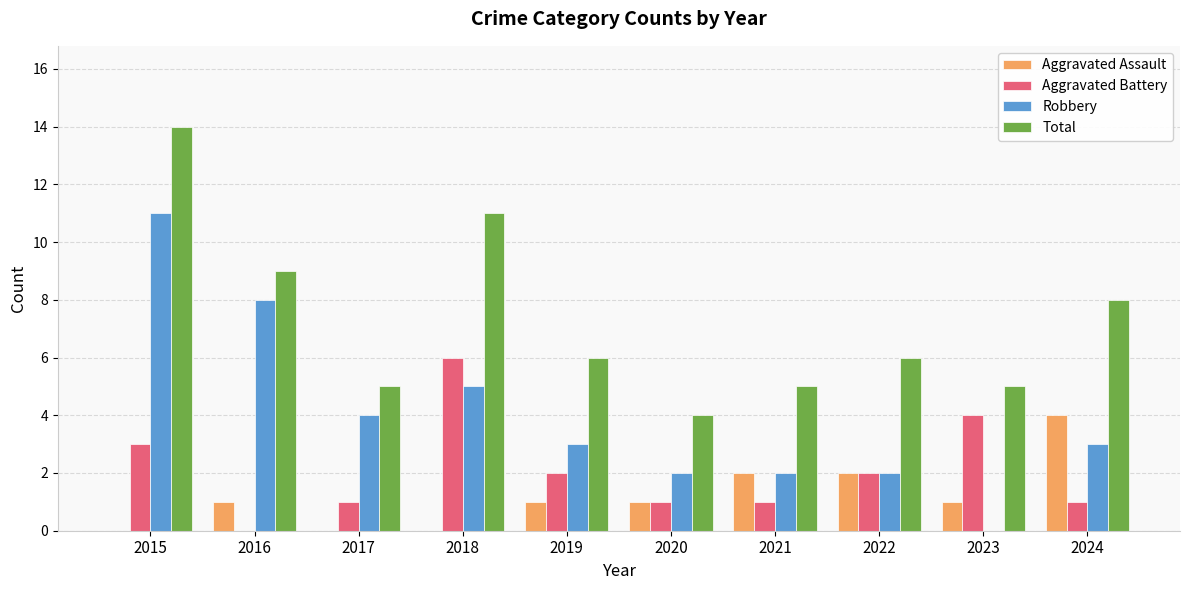

Count the Aggravated Assault values in the range 0 to 2.

9